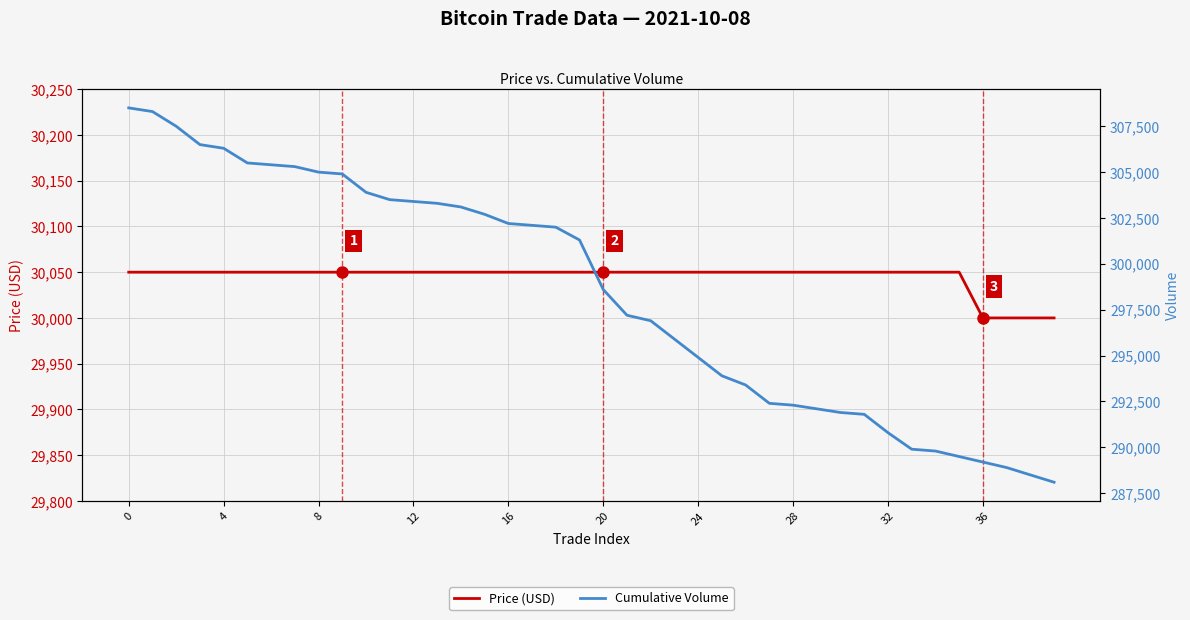

True or false: Price (USD) and Cumulative Volume intersect in this chart.

False